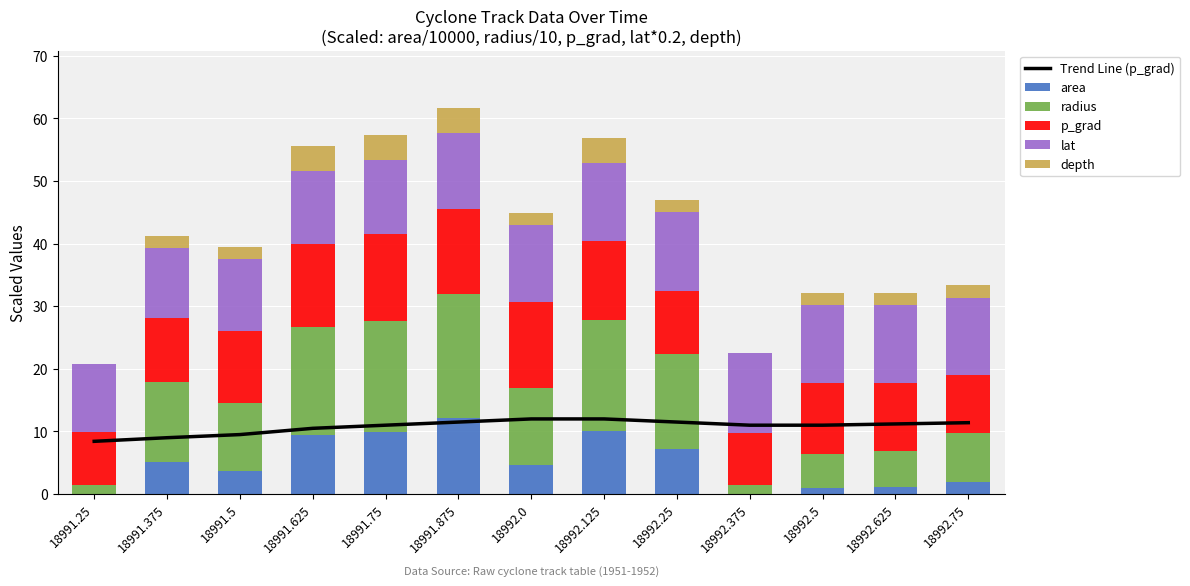

What is the sum of all area values?

66.3